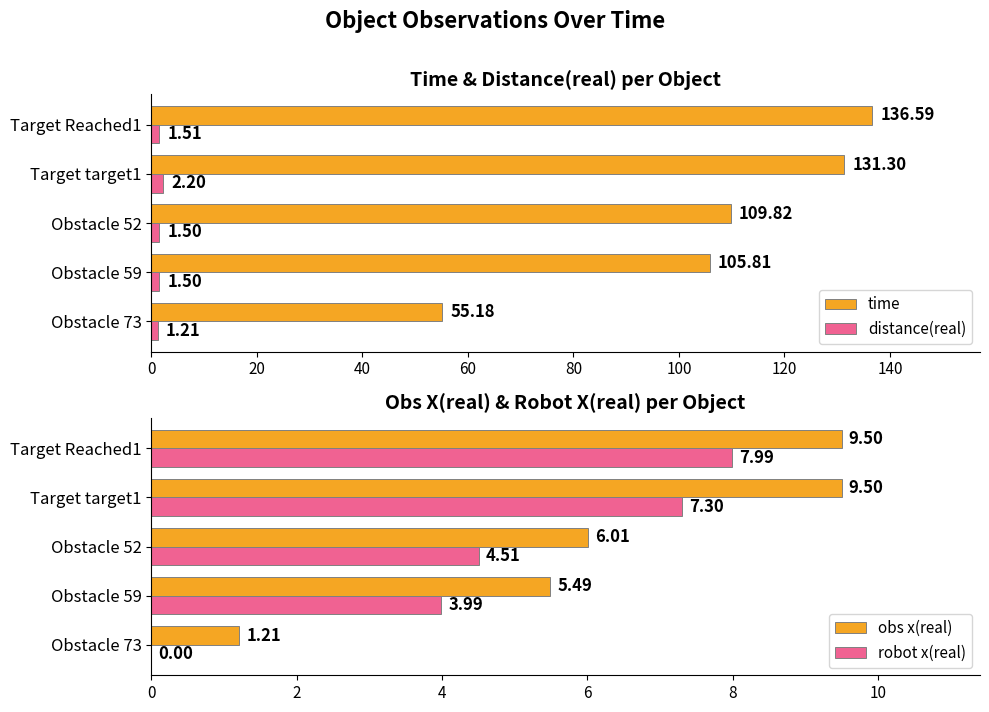

At which label is obs x(real) closest to 5?

Obstacle 59